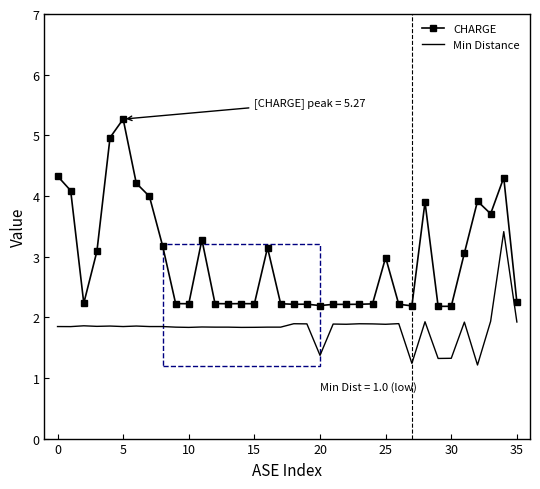

Which series has the largest total across all categories?

CHARGE